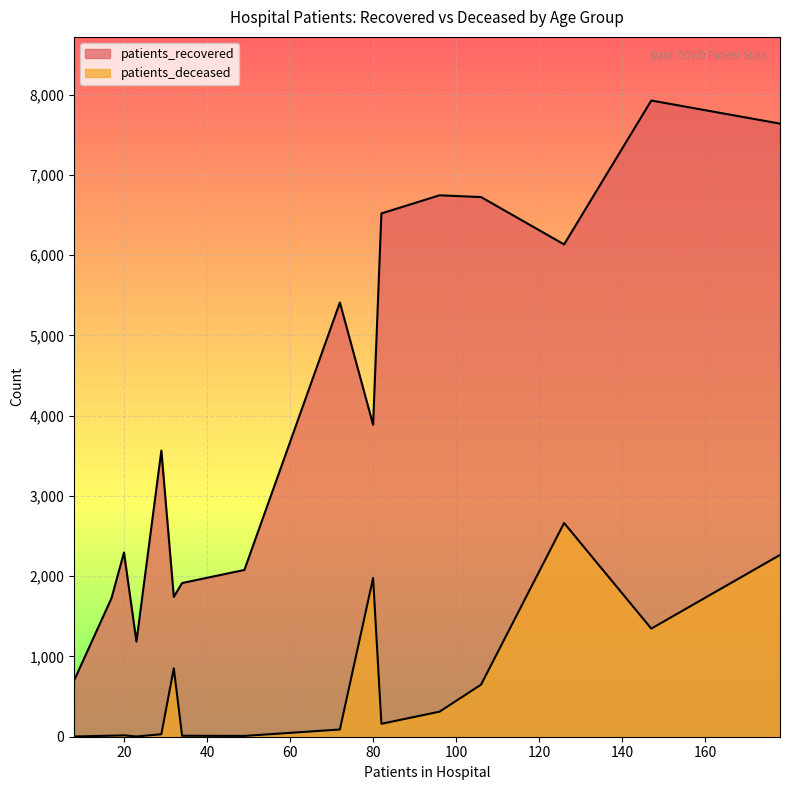

True or false: patients_deceased and patients_recovered intersect in this chart.

False